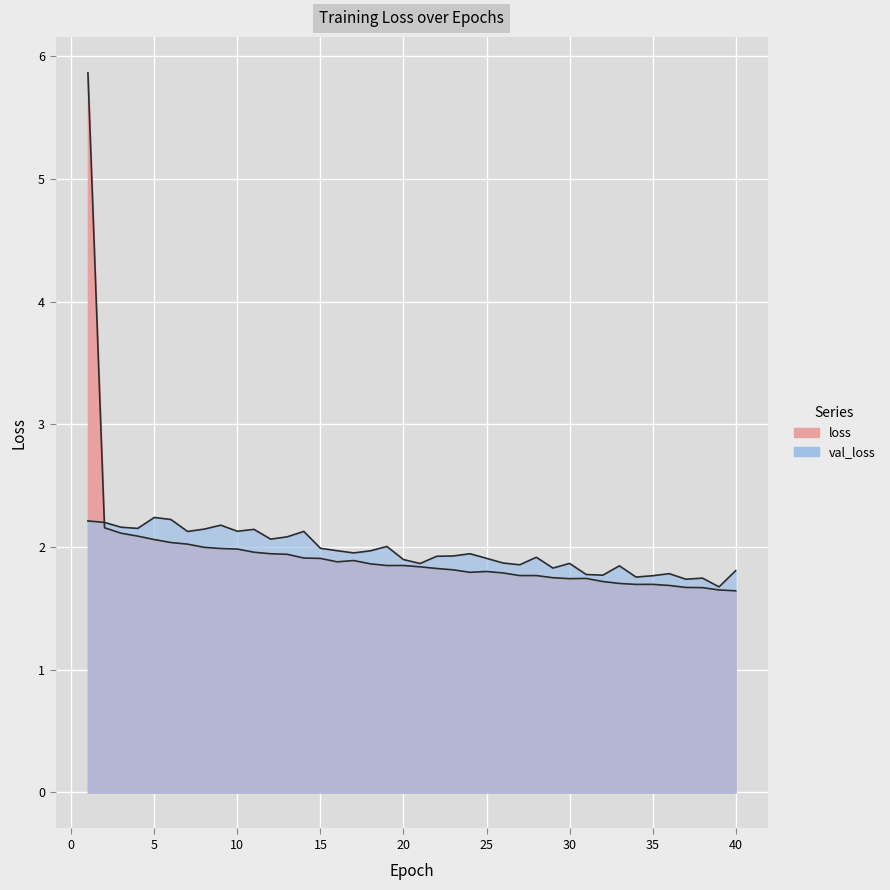

What is the difference between the maximum and minimum values in the loss series?

4.2